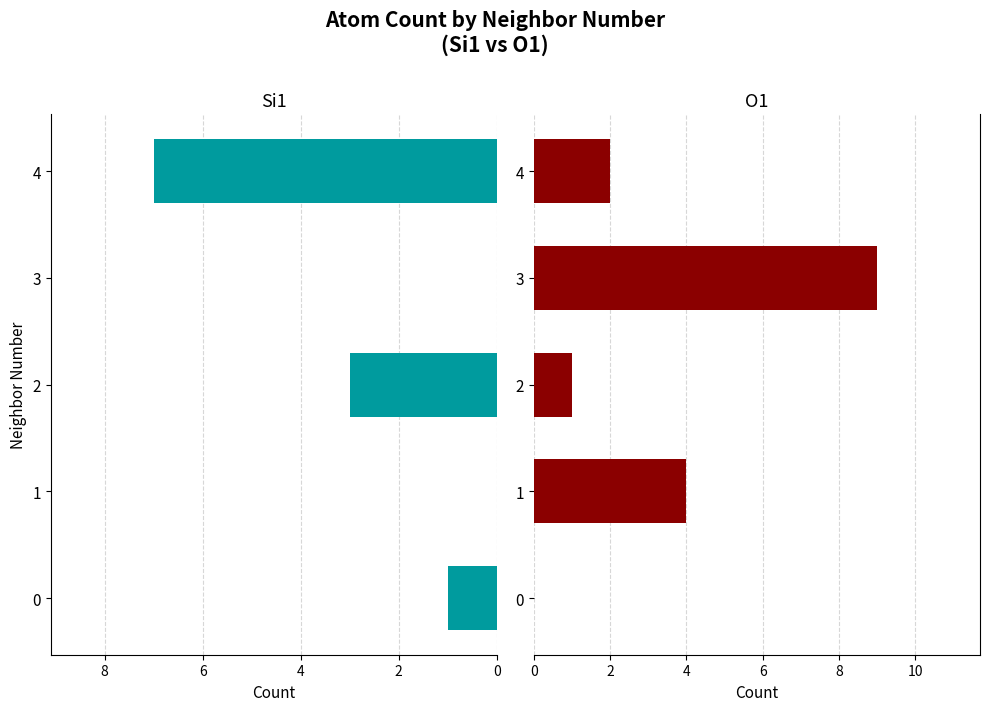

Does the chart contain stacked bars?

No